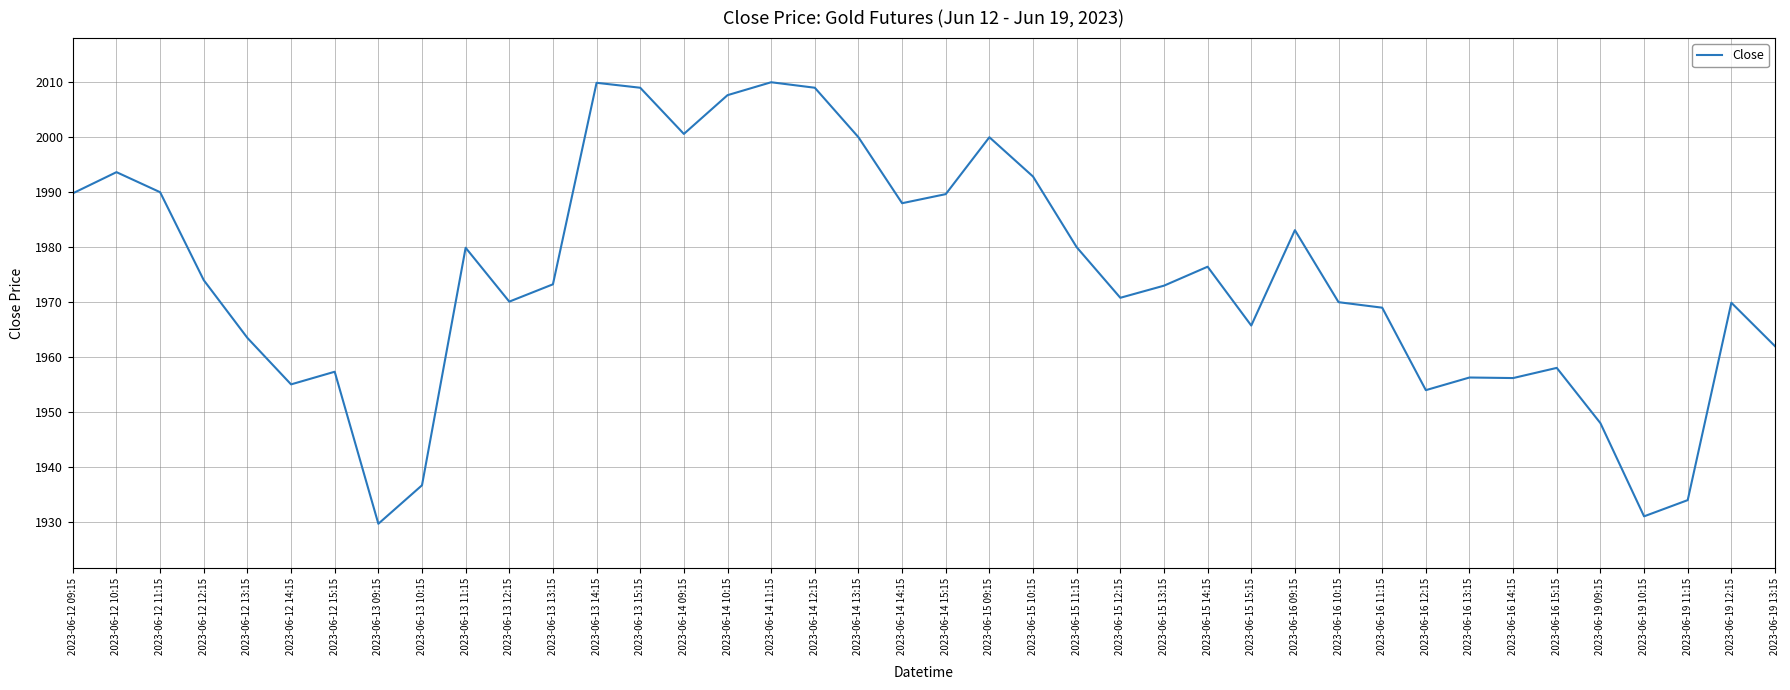

At which category does the data reach its first local valley?

2023-06-12 14:15